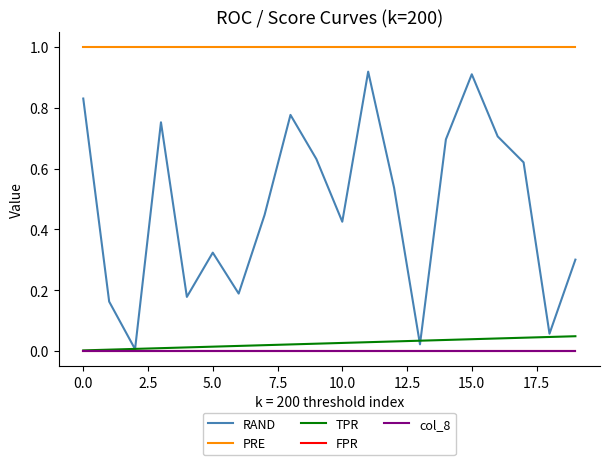

Which series has the widest spread of values?

RAND